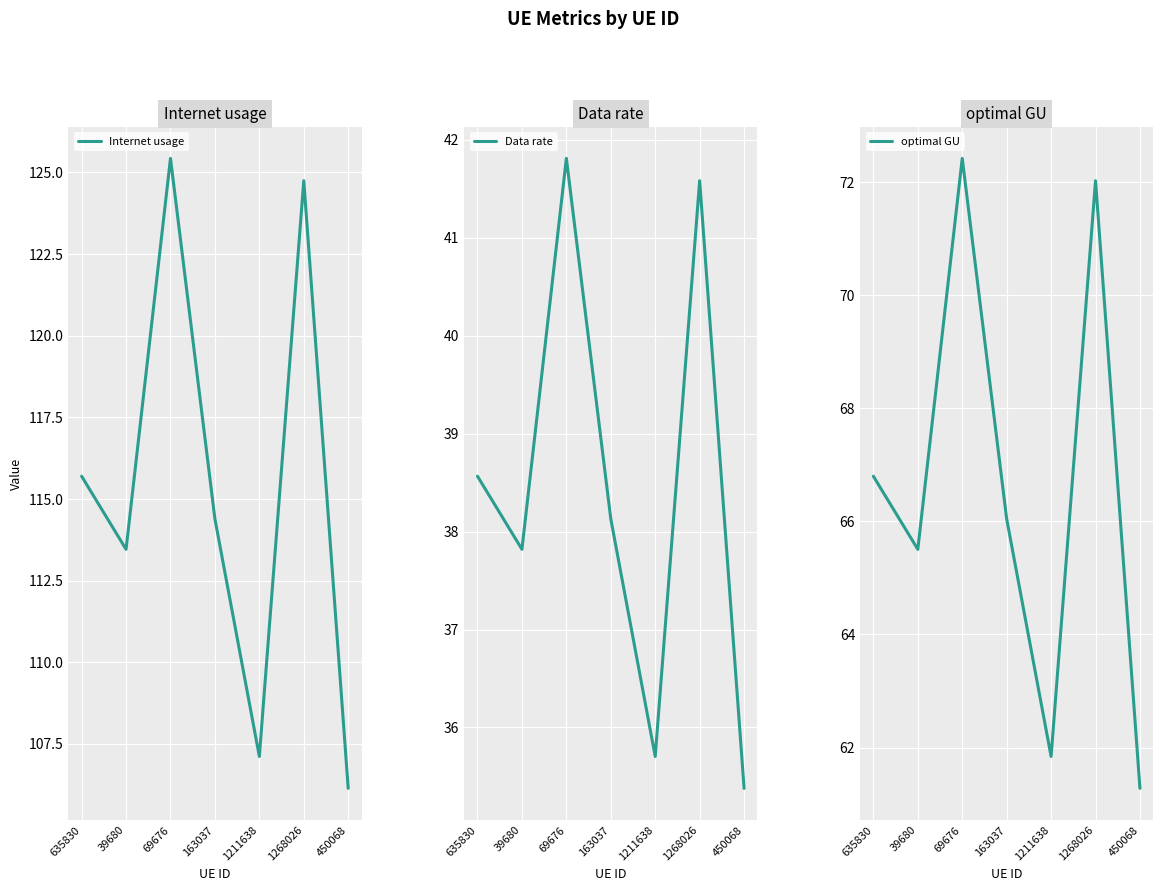

What position from the right is 163037?

4